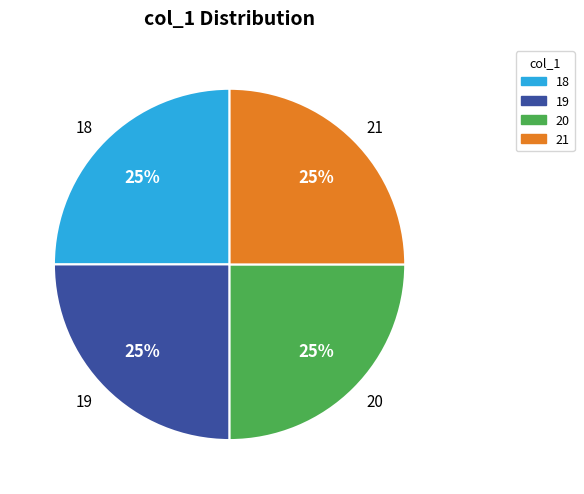

To the nearest percent, what portion does 21 represent?

25%